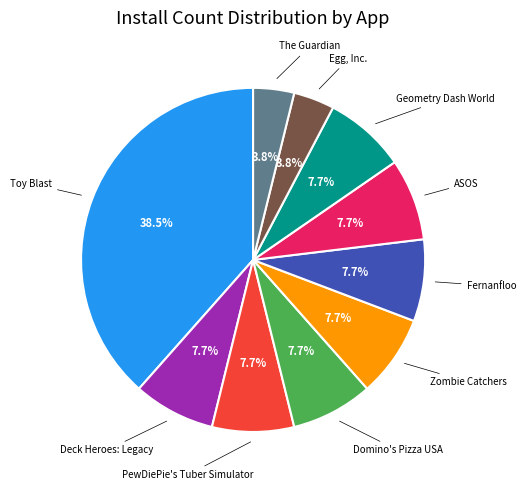

To the nearest percent, what is the average slice percentage?

10%